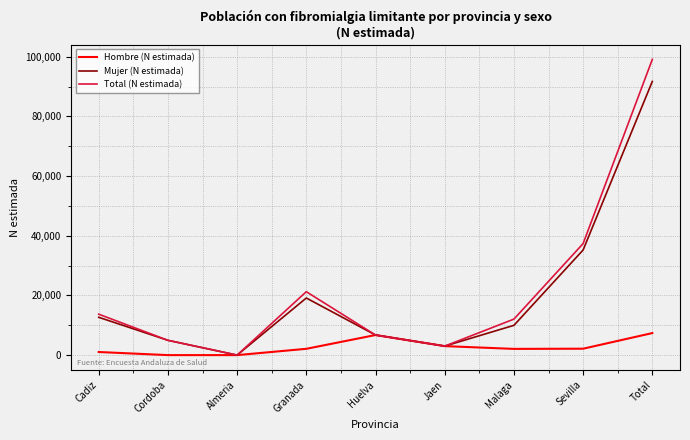

Which series has the largest total across all categories?

Total (N estimada)